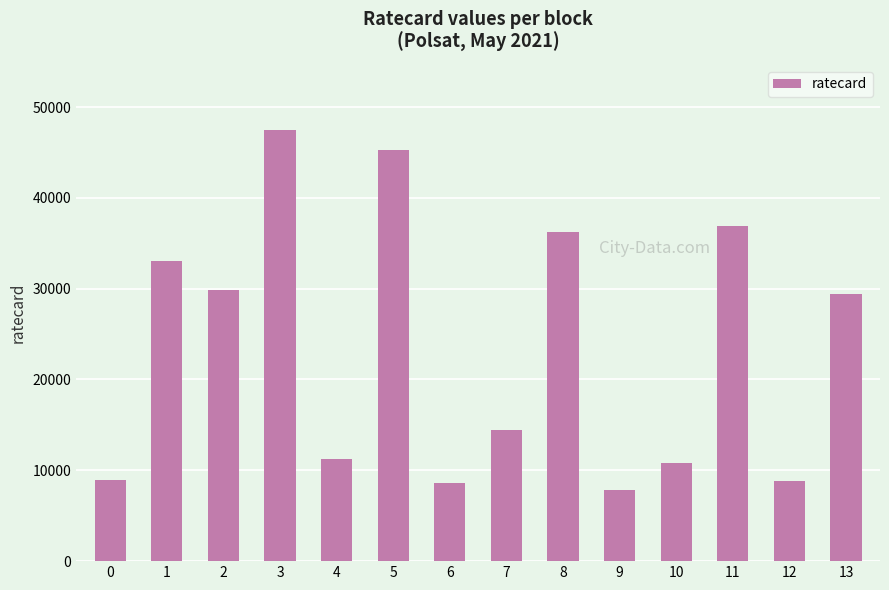

What is the sum of the values at 13 and 2?

59310